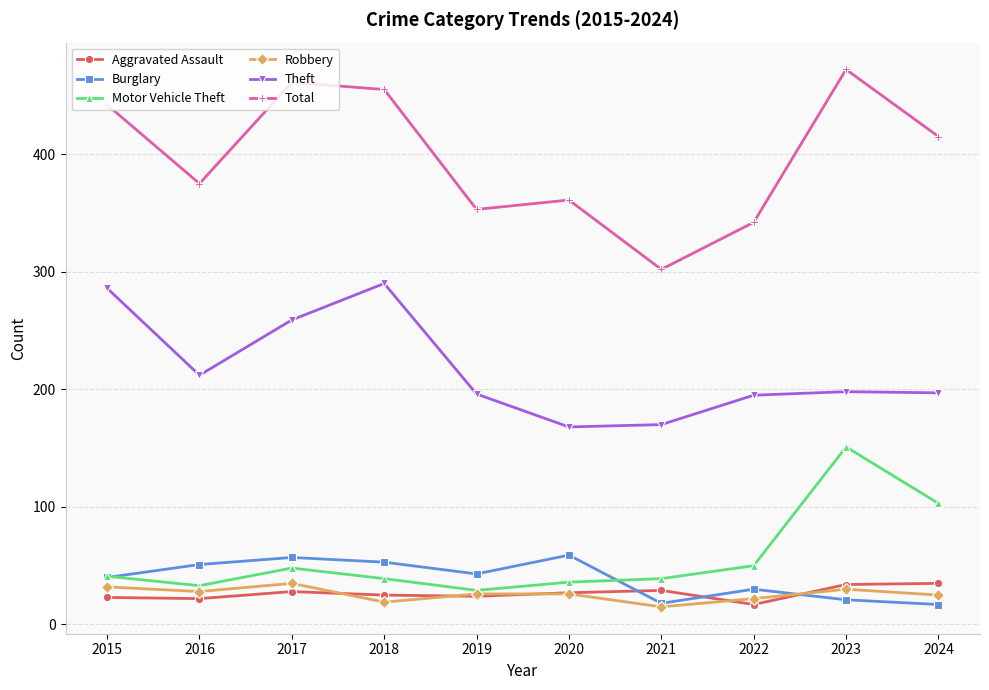

True or false: Total and Theft intersect in this chart.

False